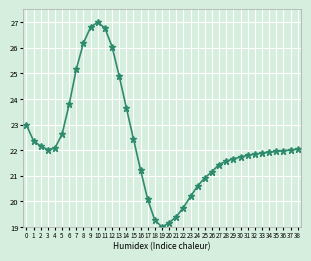

Is it true that the value at 36 is 22.0?

True